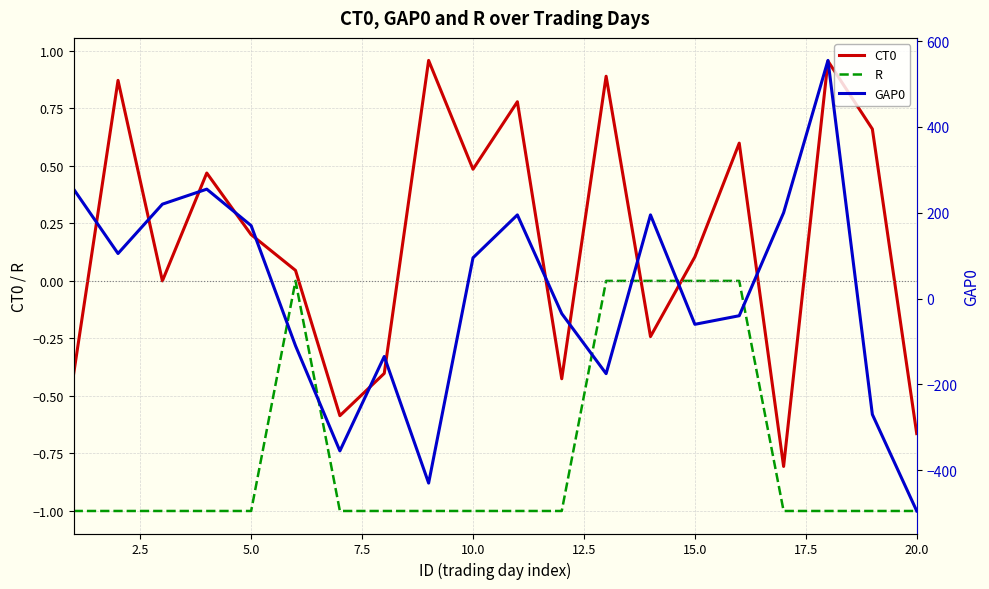

The value of CT0 at 15.0 is 0.1. True or false?

True